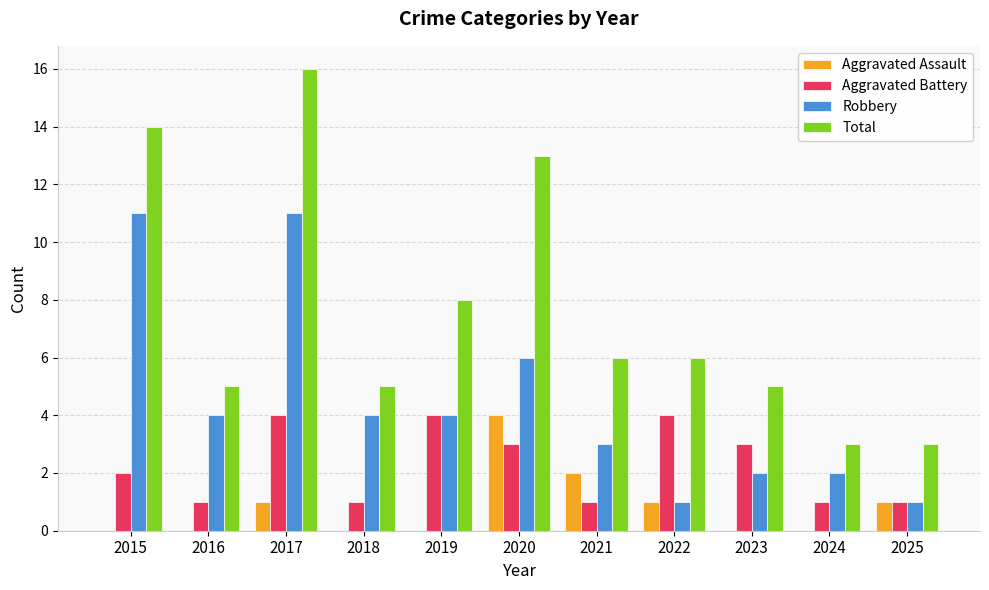

Is the value of Aggravated Assault at 2016 greater than the value of Aggravated Battery at 2023?

No